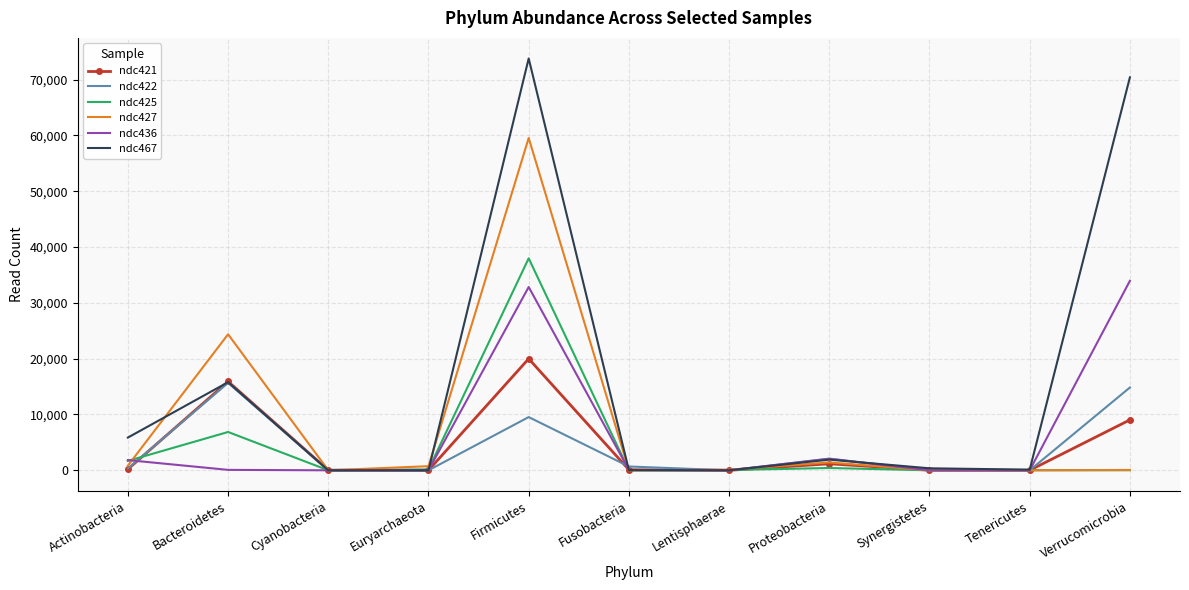

Is the value of ndc421 at Lentisphaerae greater than the value of ndc422 at Verrucomicrobia?

No